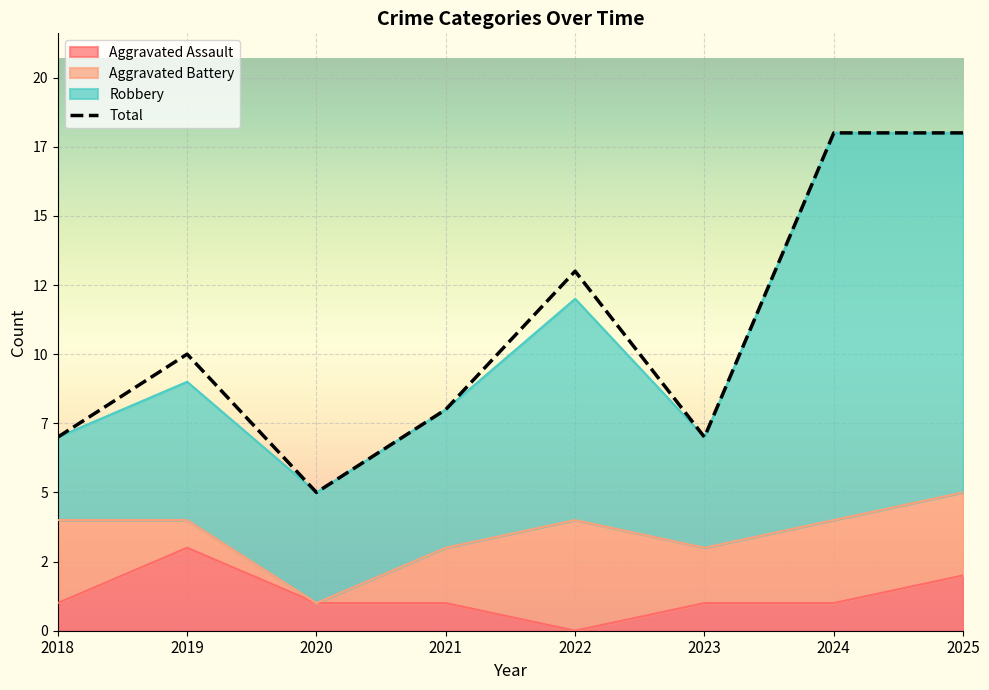

What is the sum of the Total values at 2019 and 2020?

15